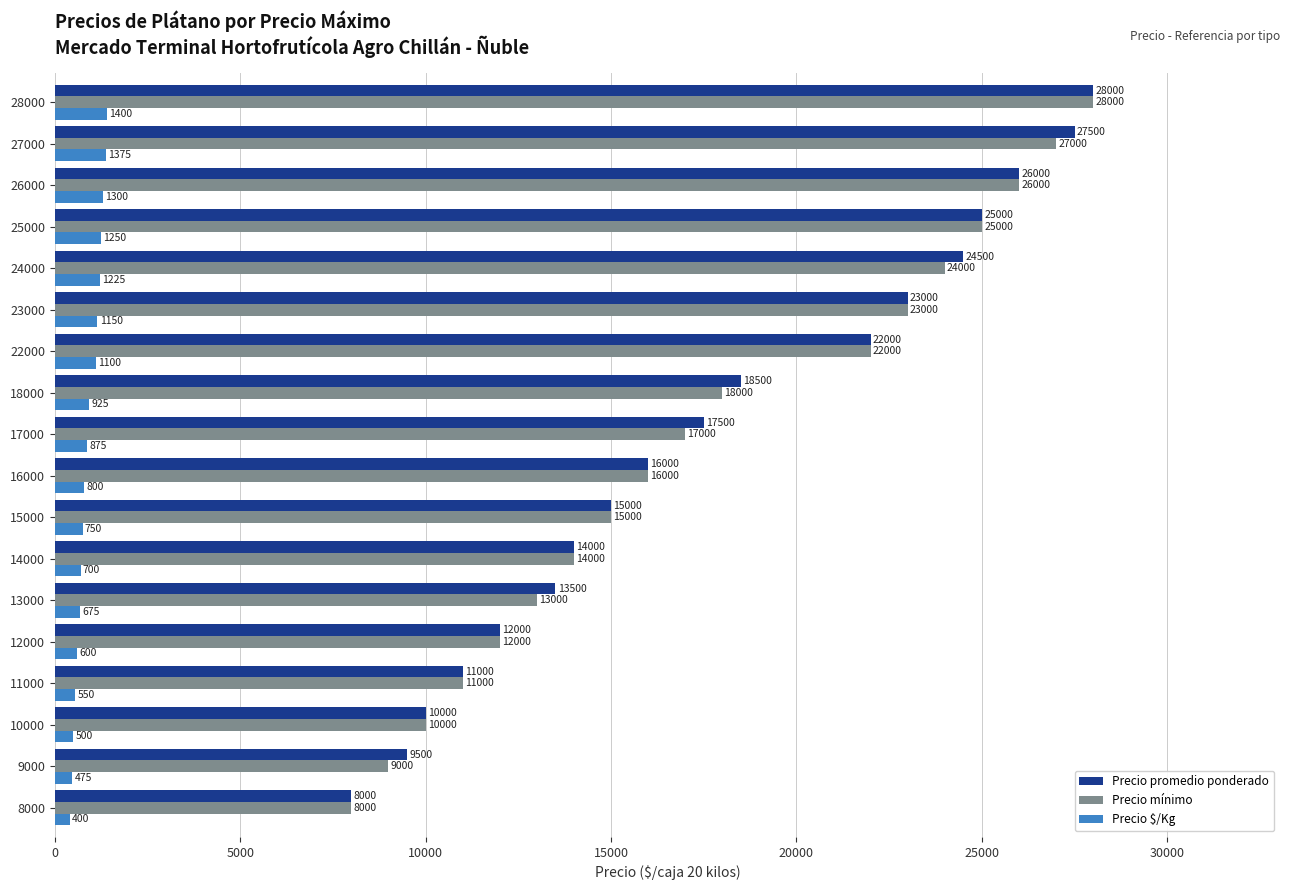

Count the number of categories in the chart.

18